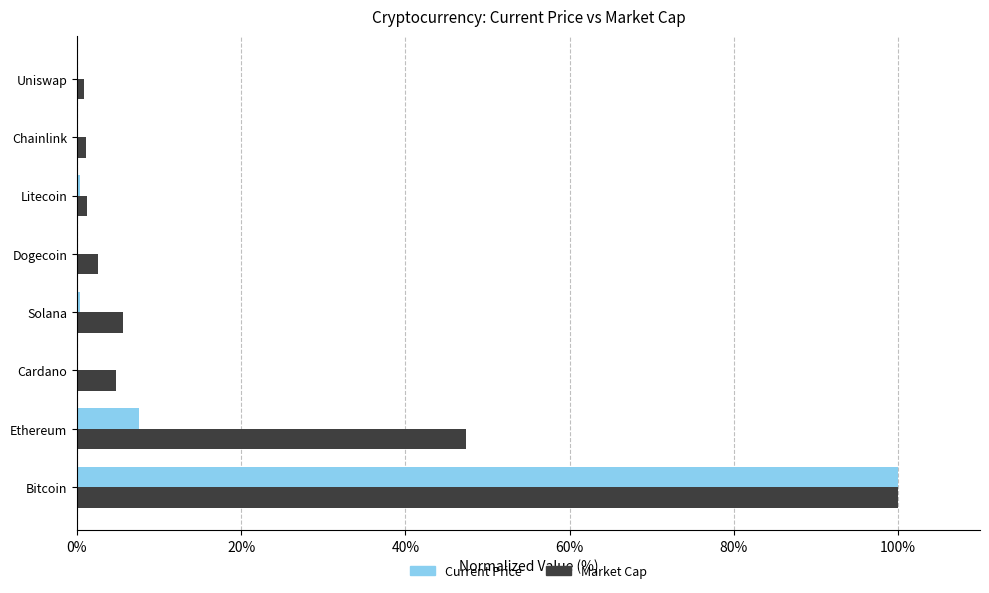

At which category does the chart reach its peak across all series?

Bitcoin